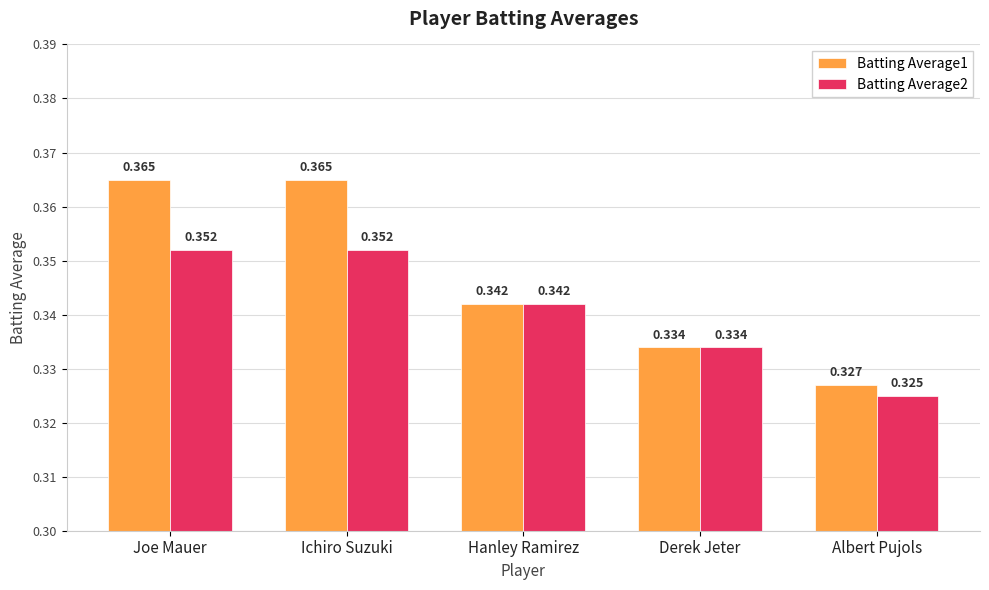

The Batting Average1 series shows 0.2 at Albert Pujols. True or false?

False